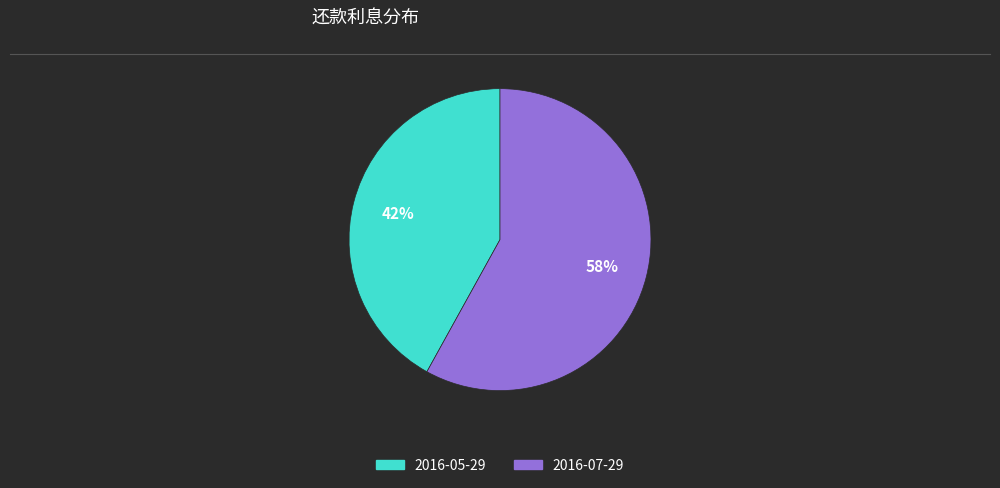

To the nearest percent, what is the difference between the largest and smallest slice percentages?

16%